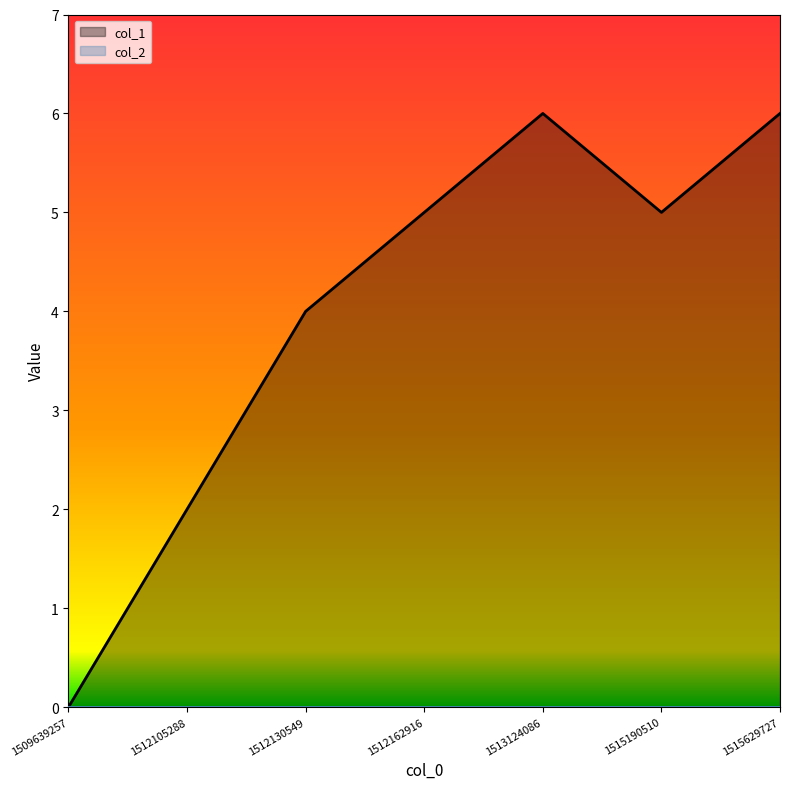

What is the difference between the maximum and minimum values?

6